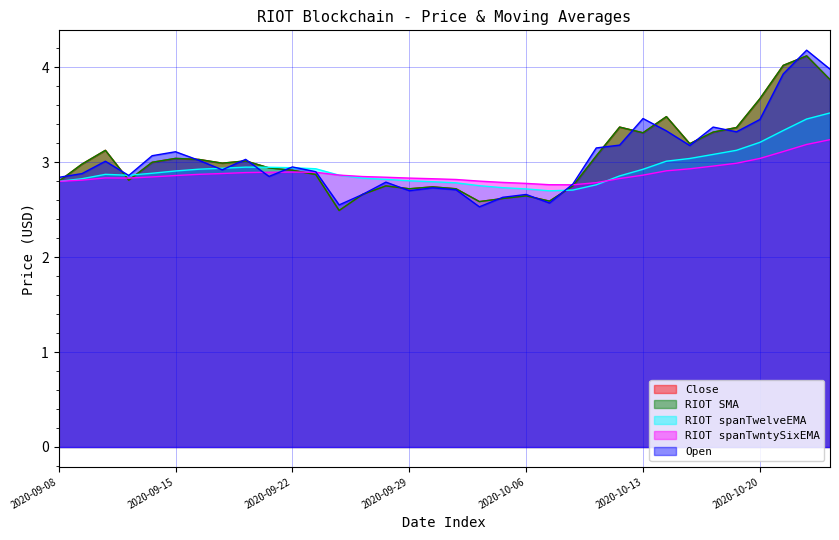

Does the chart display data point markers on the line(s)?

No